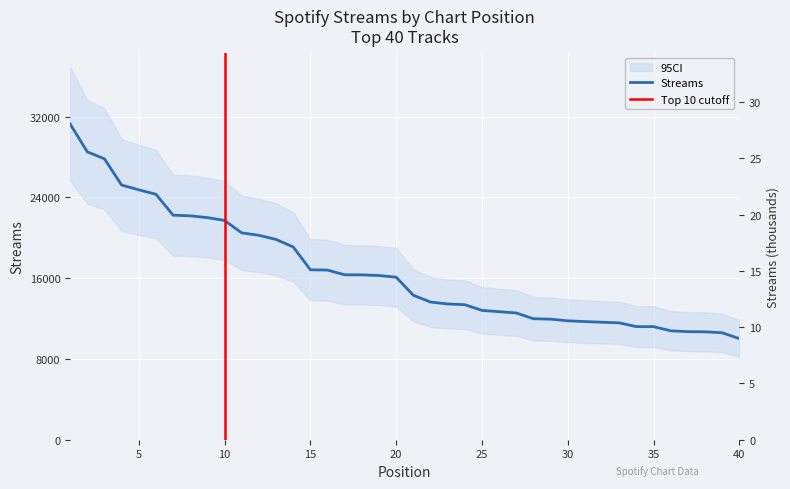

What is the ratio of the value at 32 to the value at 1?

0.4